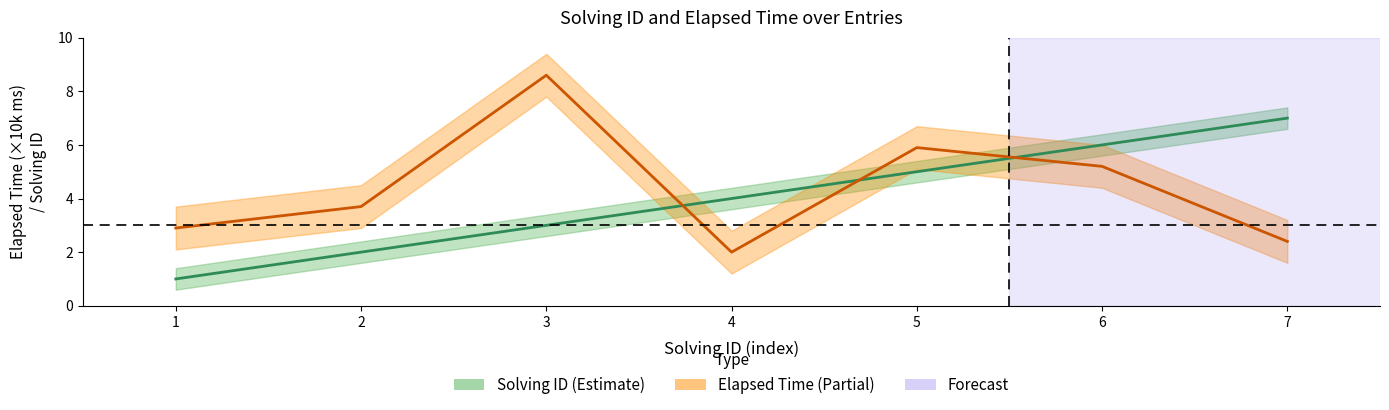

Is this an area chart (filled region under the line)?

No